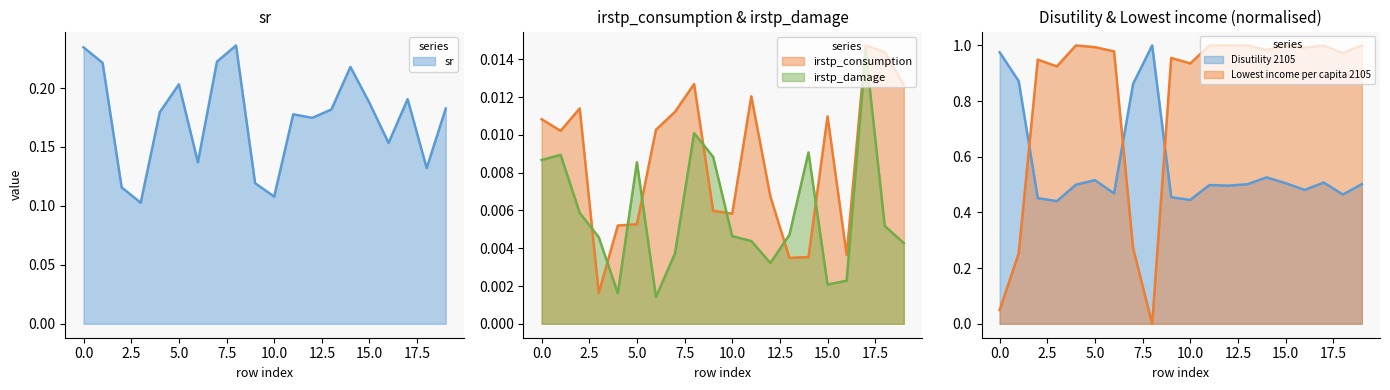

Which category has the lowest value in the sr series?

3